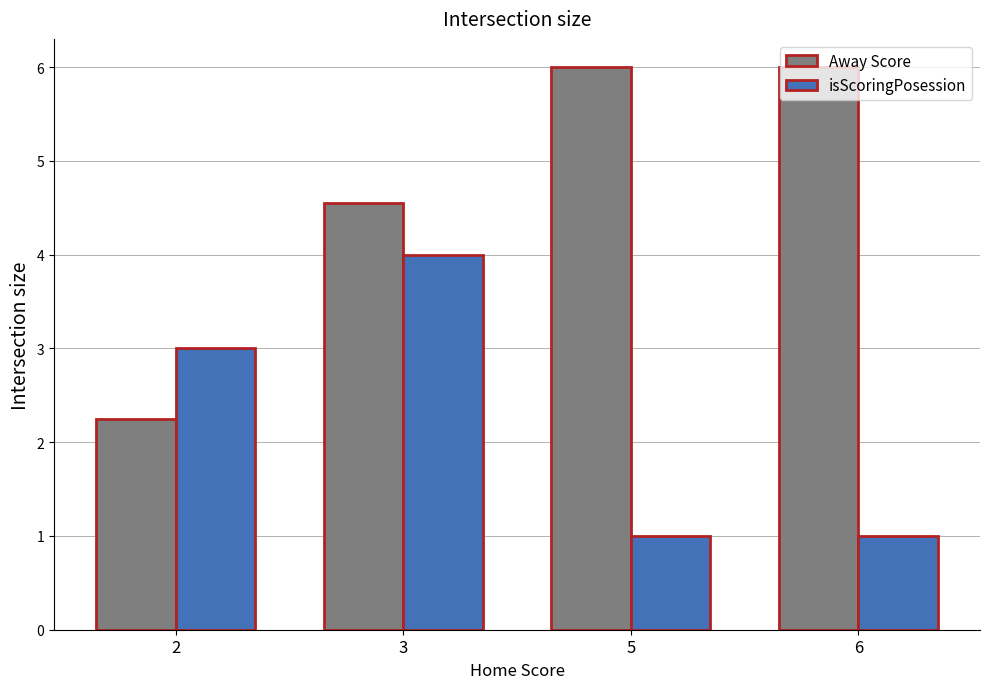

The isScoringPosession series shows 1.0 at 6. True or false?

True